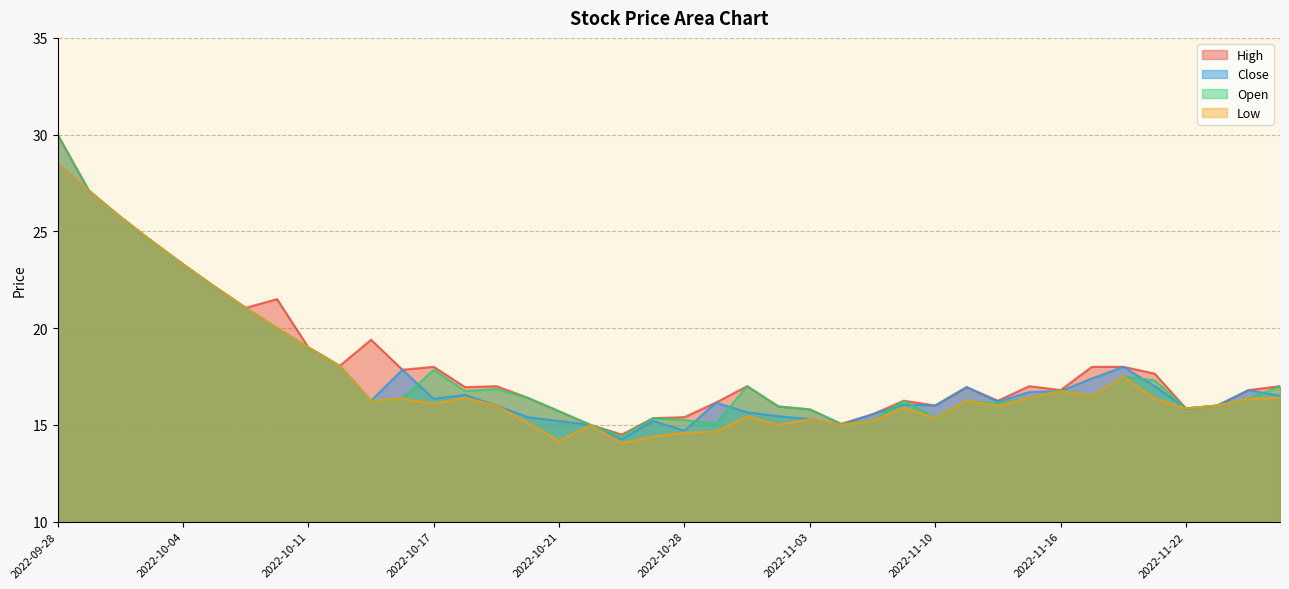

Which category has the highest value in the High series?

2022-09-28